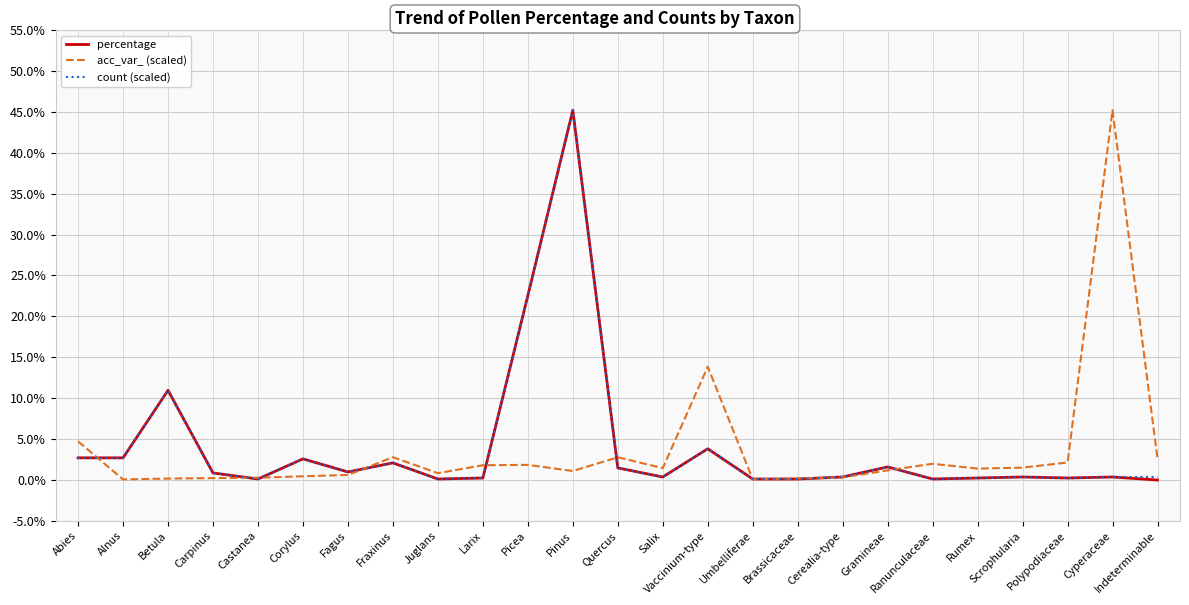

Is it true that acc_var_ (scaled) equals 2.1 at Polypodiaceae?

True